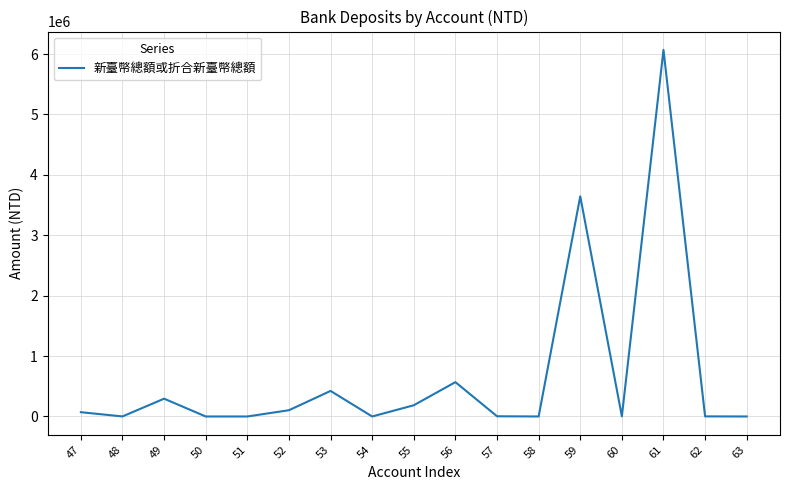

What is the sum of the values at 55 and 60?

188482